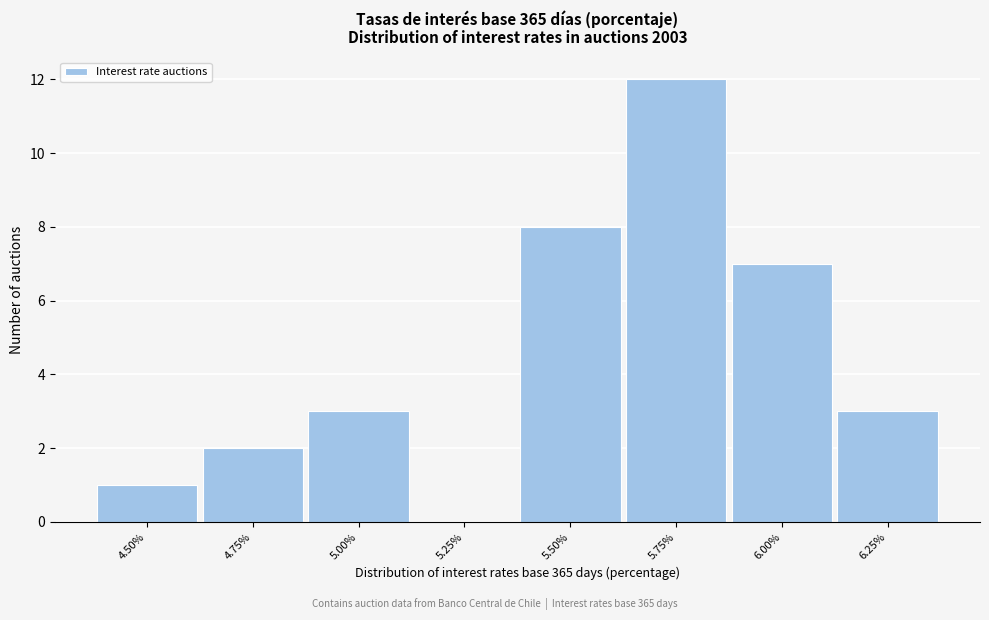

Reading right to left, what are all the values shown in this chart?

6.25%=3	6.00%=7	5.75%=12	5.50%=8	5.25%=0	5.00%=3	4.75%=2	4.50%=1